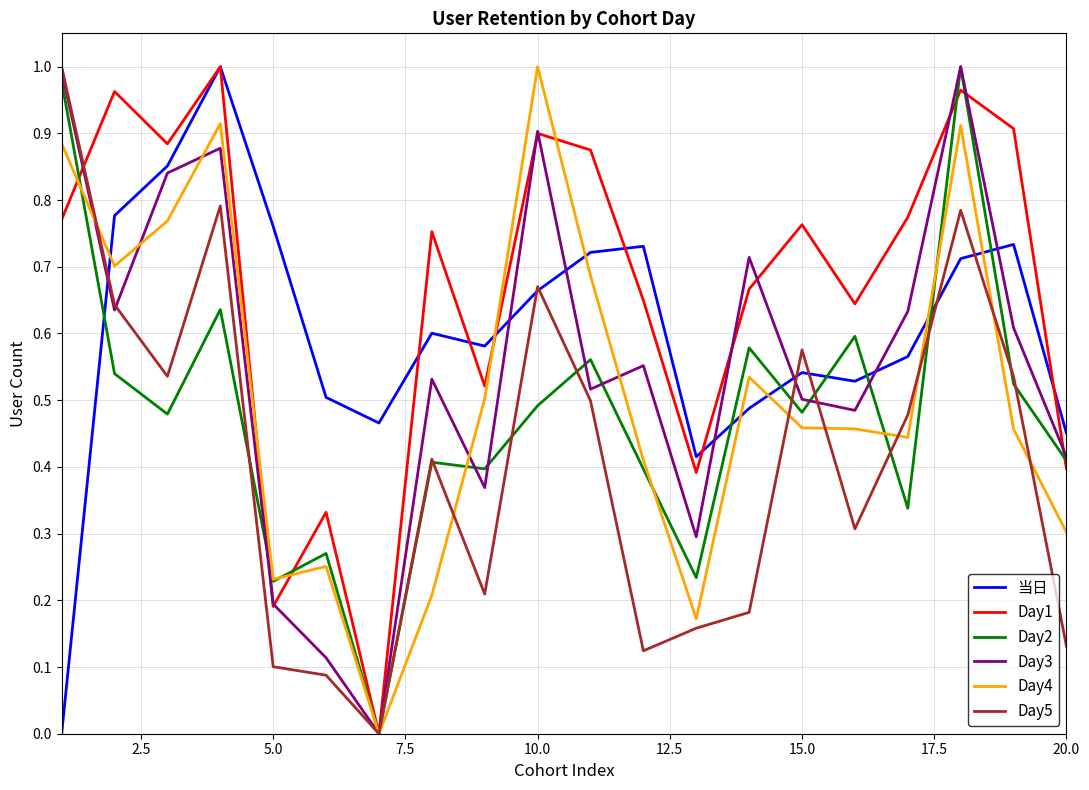

Which series ends up on top after the final intersection of 当日 and Day3?

当日